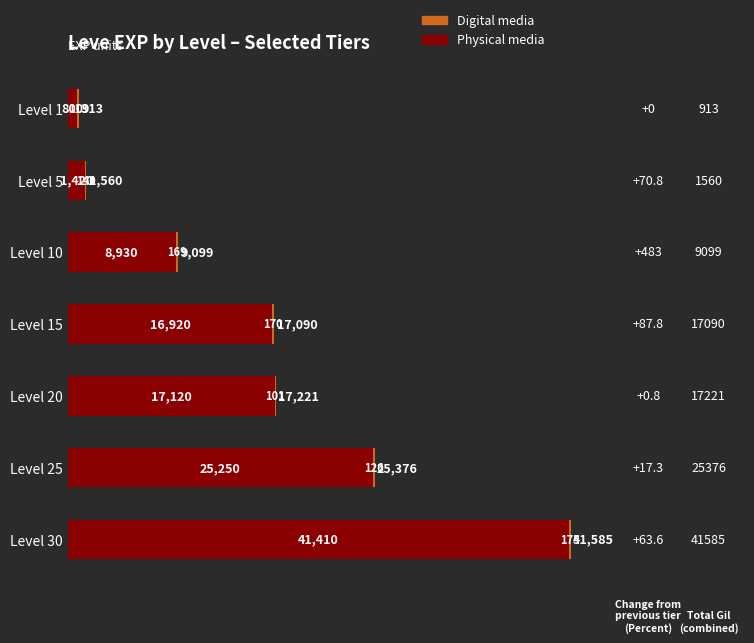

What is the total value across all series at Level 5?

1560